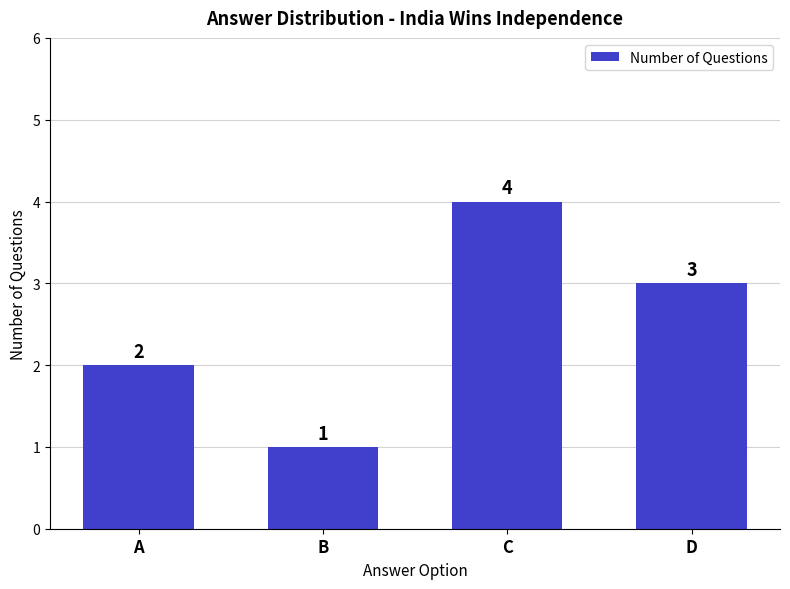

Count the number of categories in the chart.

4